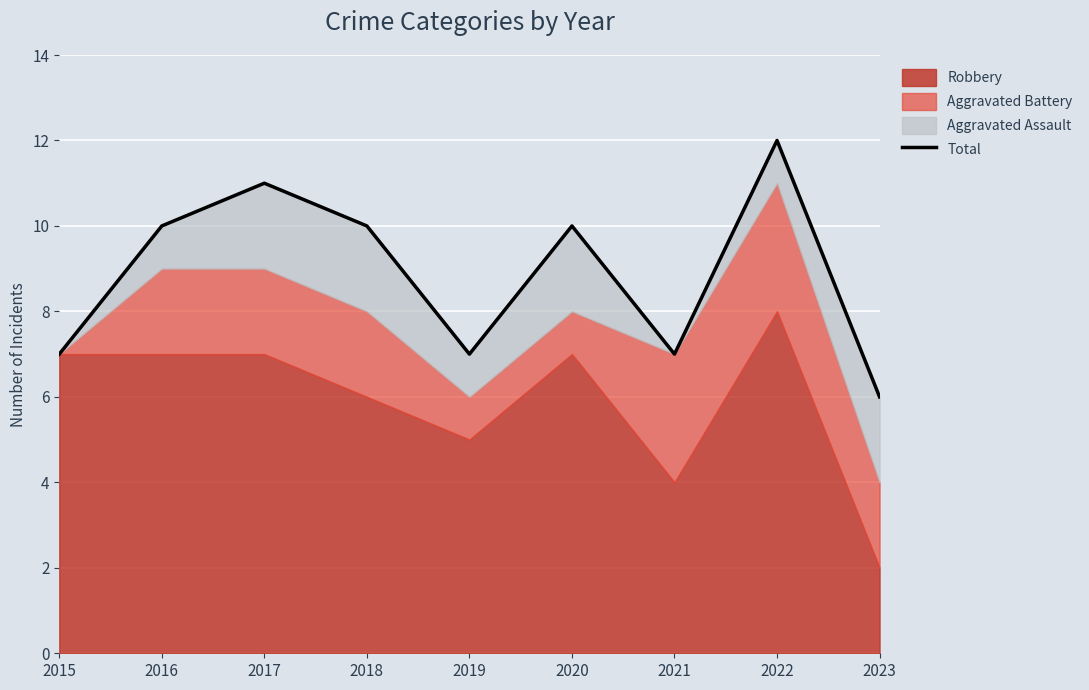

Rank the categories by value from lowest to highest.

2023, 2015, 2019, 2021, 2016, 2018, 2020, 2017, 2022